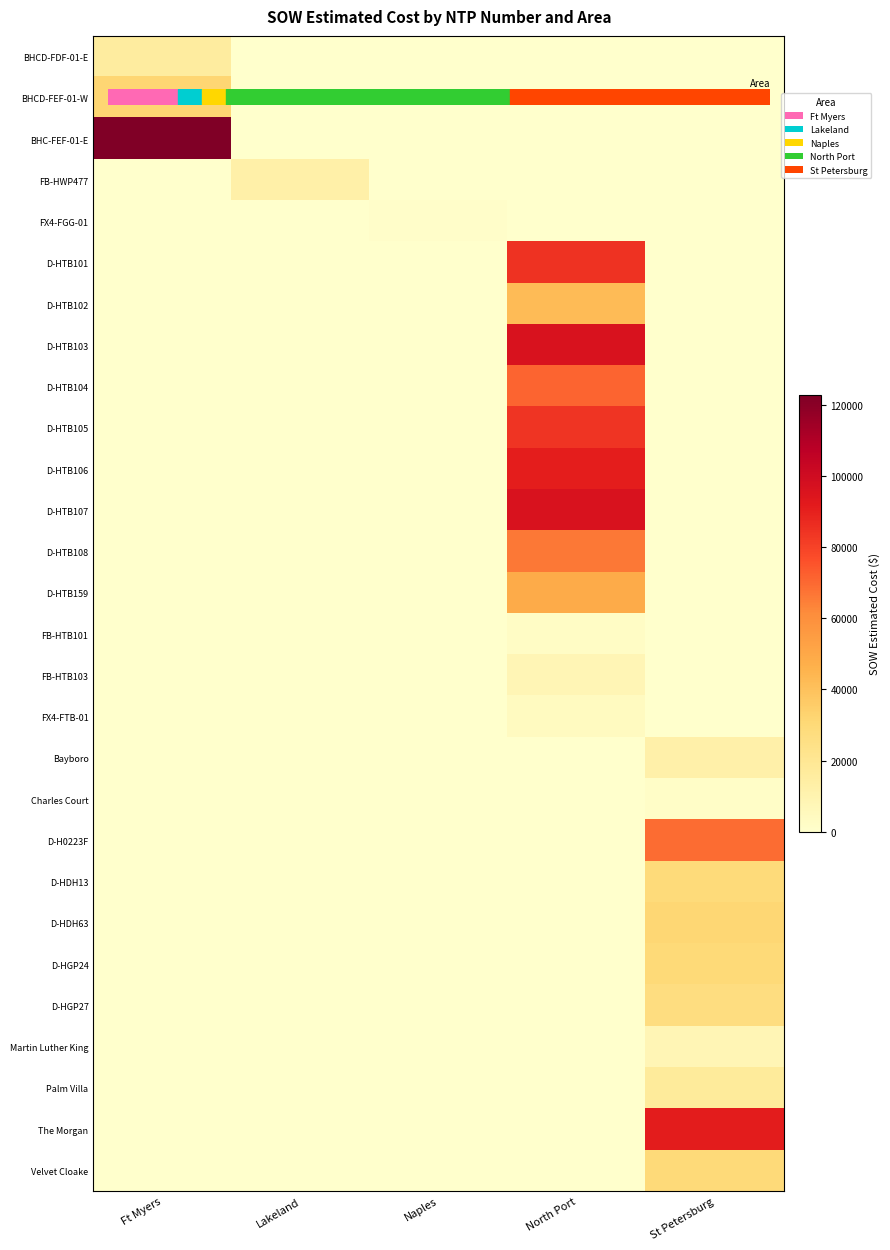

Which category has the highest value across all series?

Ft Myers